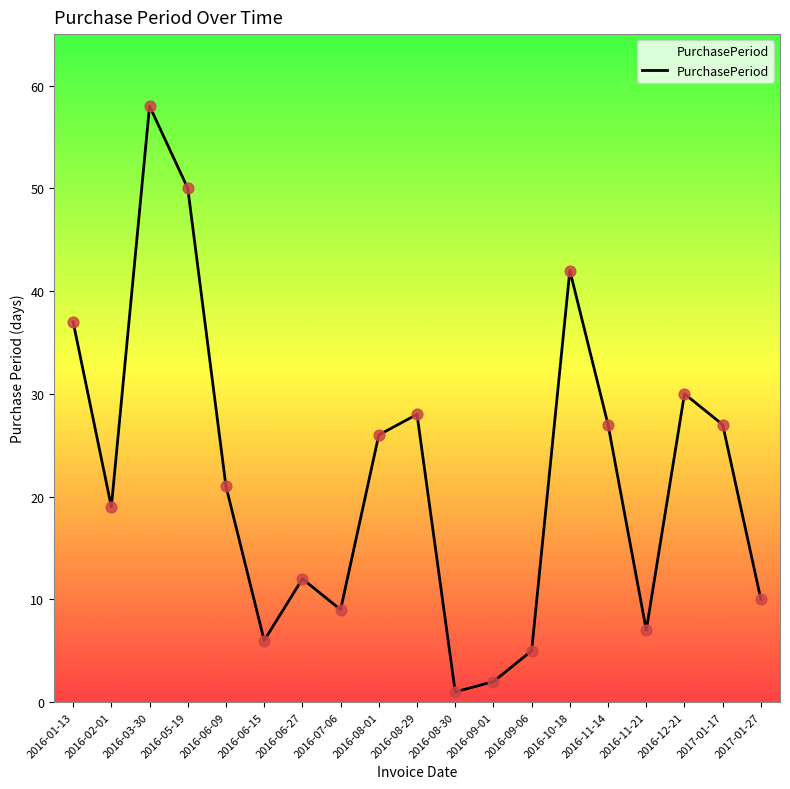

Between 2016-08-01 and 2016-05-19, which is larger?

2016-05-19